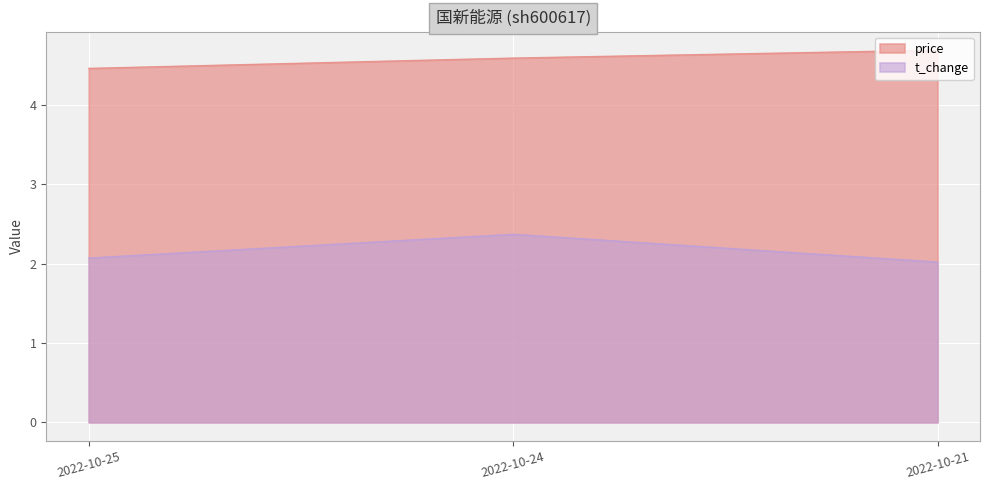

What is the sum of the t_change values at 2022-10-25 and 2022-10-24?

4.4